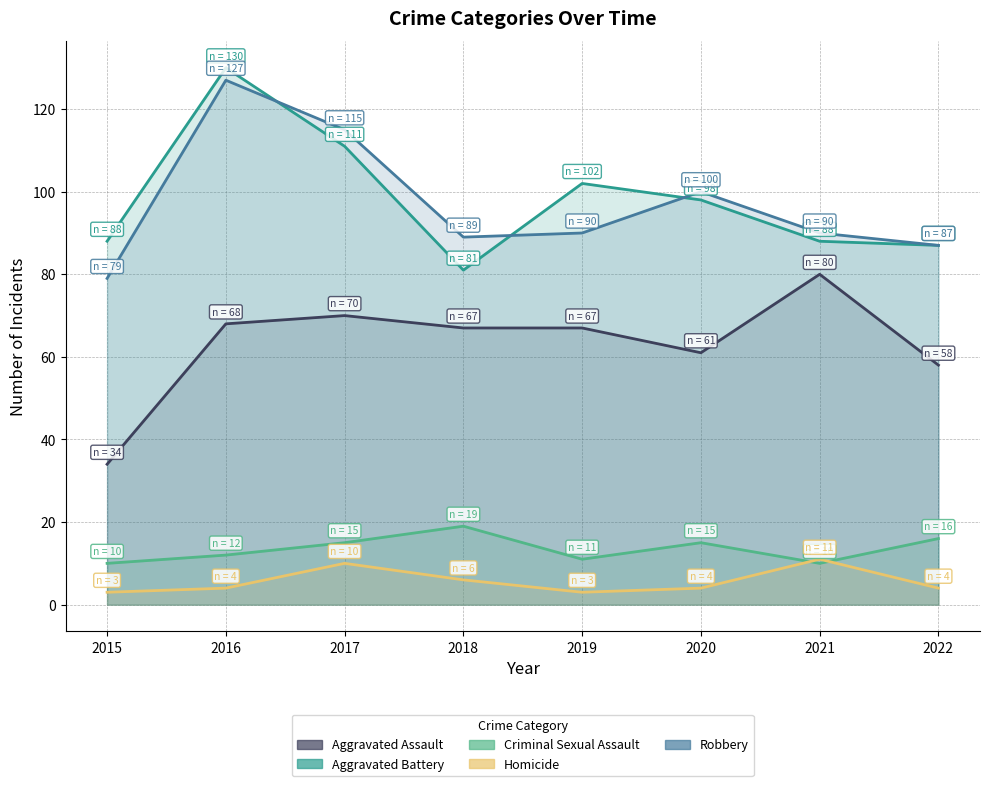

Between 2015 and 2022, which is larger?

2022